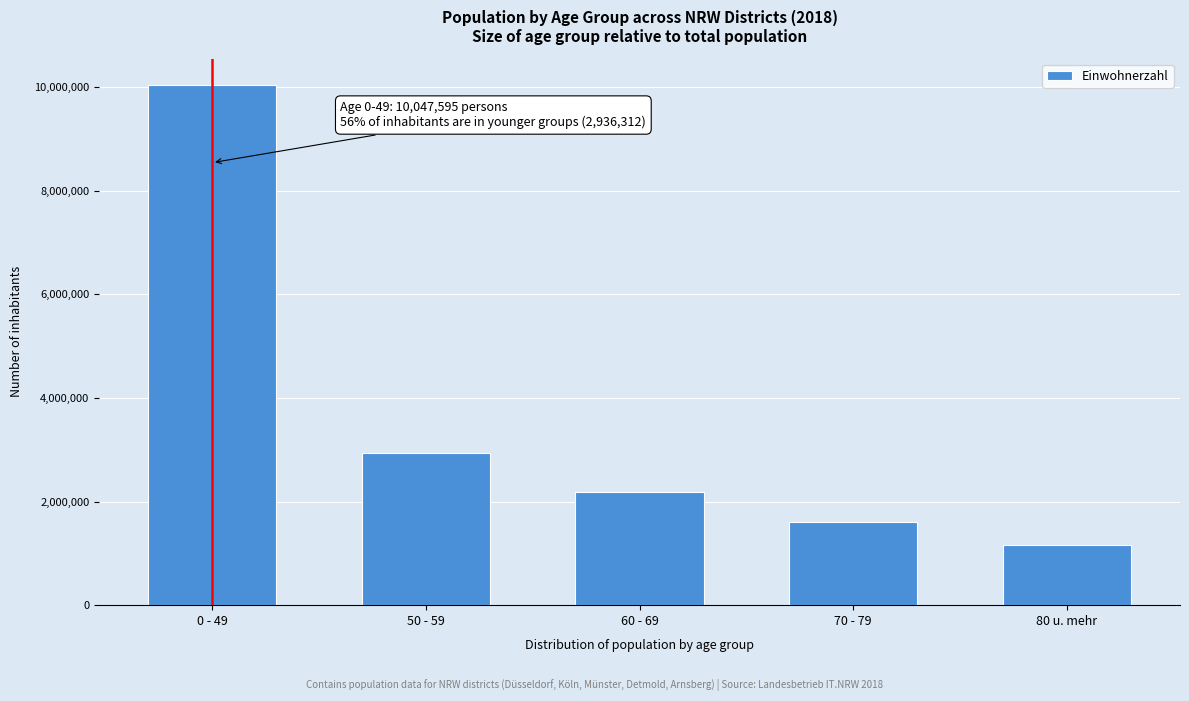

Reading left to right, transcribe all the data shown in this chart.

10047595	2936312	2187329	1597922	1163493